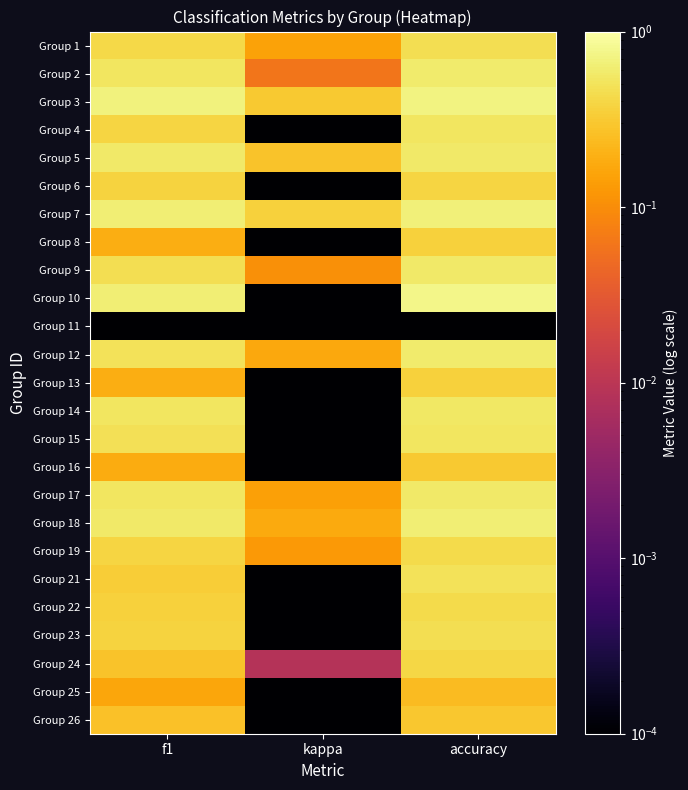

What is the difference between the highest and lowest values at accuracy?

0.7